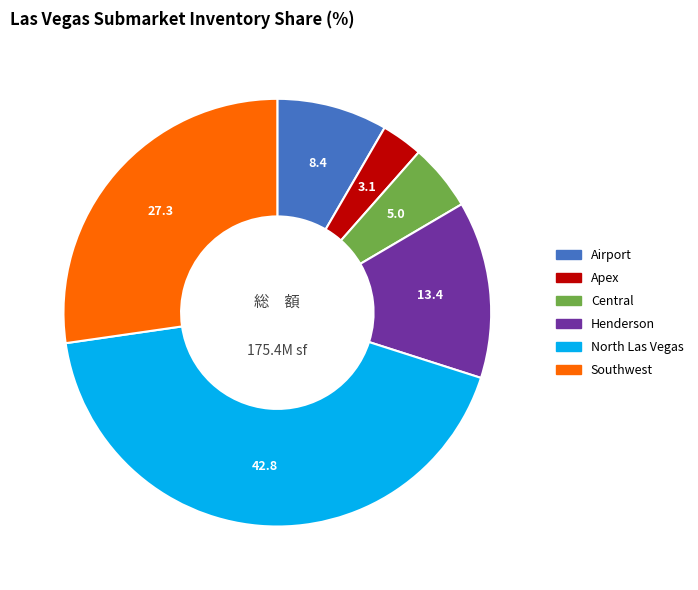

Does Airport represent more than half of the total?

No